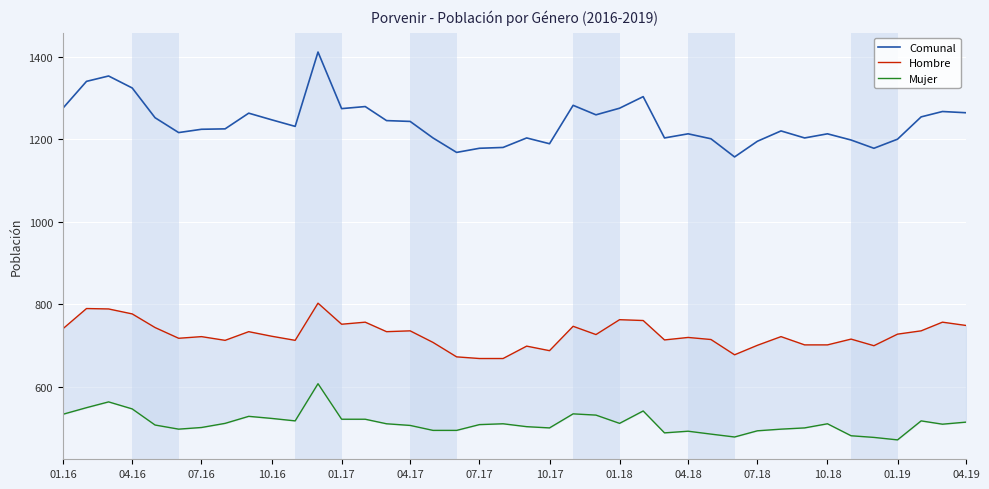

Which series has the widest spread of values?

Comunal